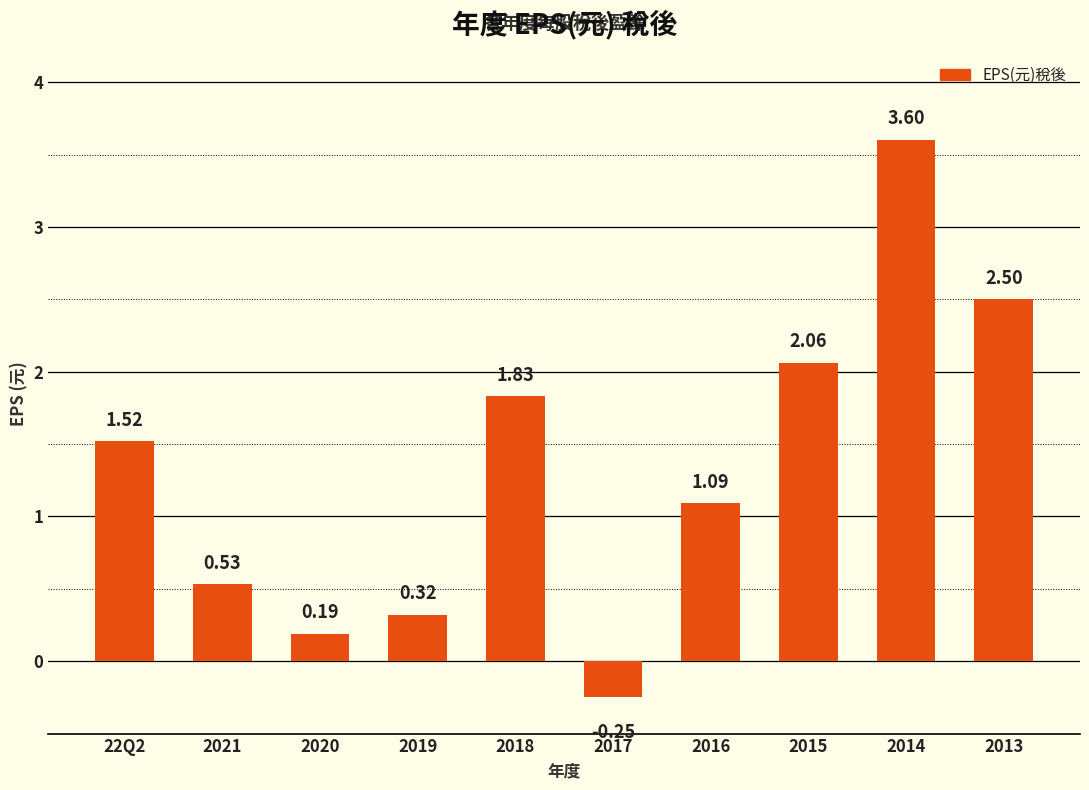

Rank the categories by value from highest to lowest.

2014, 2013, 2015, 2018, 22Q2, 2016, 2021, 2019, 2020, 2017